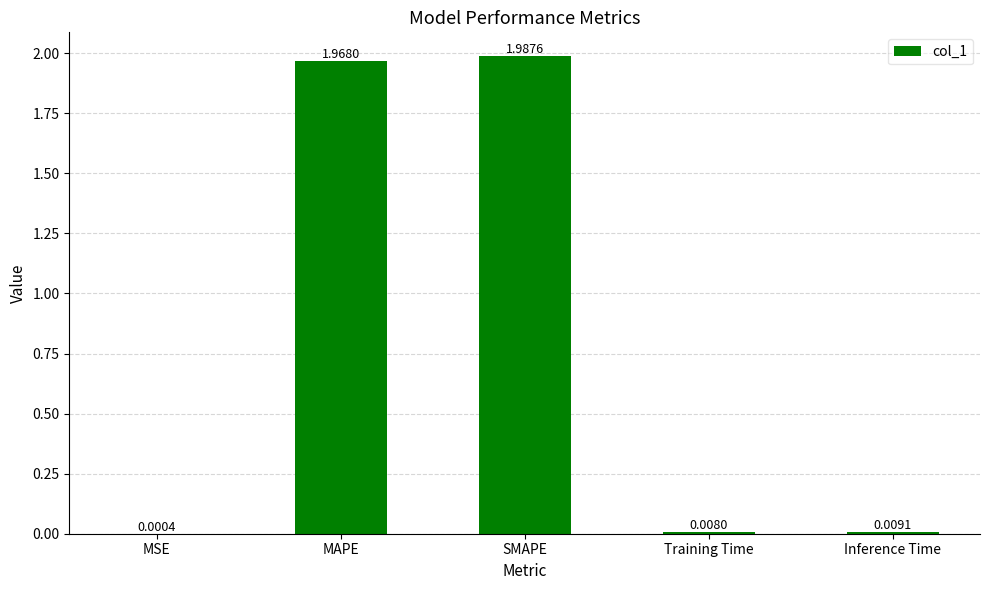

Where is the data nearest to the value 0?

MSE